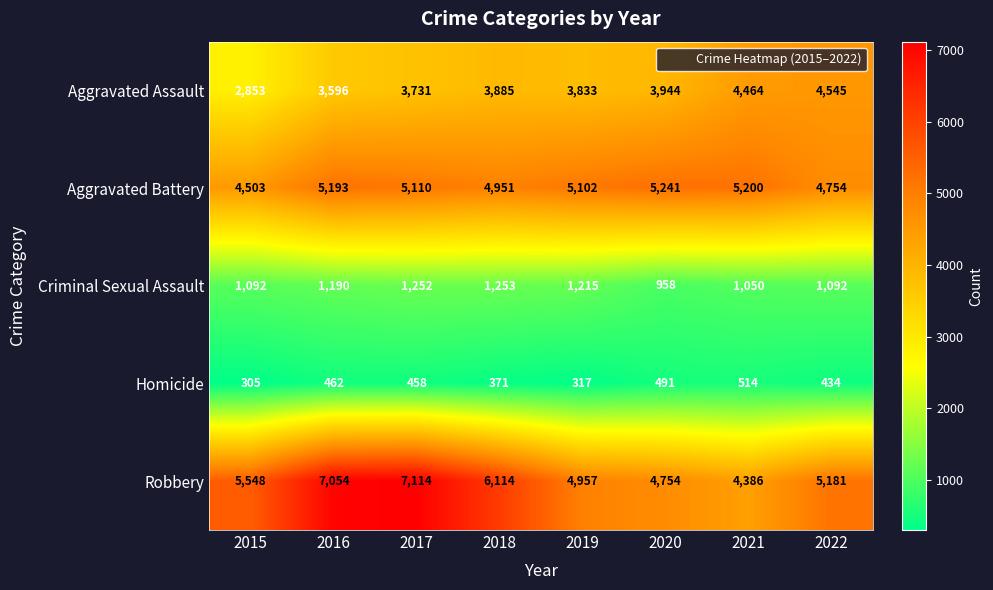

What is the total value across all series at 2021?

15614